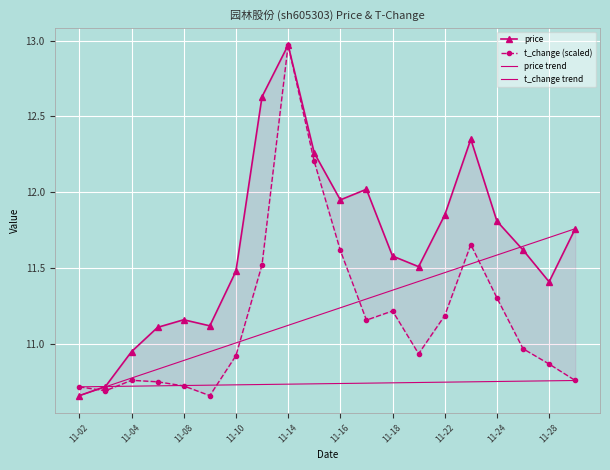

True or false: t_change has more than 1 interior local peaks.

True